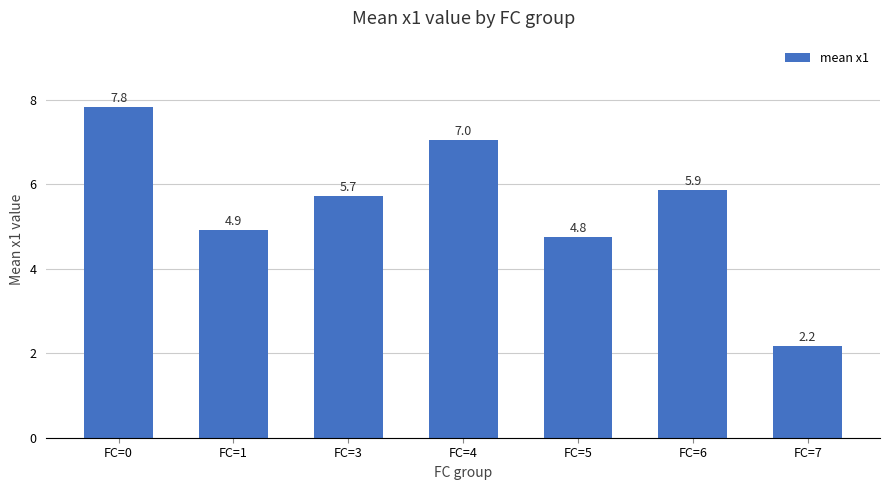

Reading left to right, what are all the values shown in this chart?

7.8	4.9	5.7	7.0	4.8	5.9	2.2